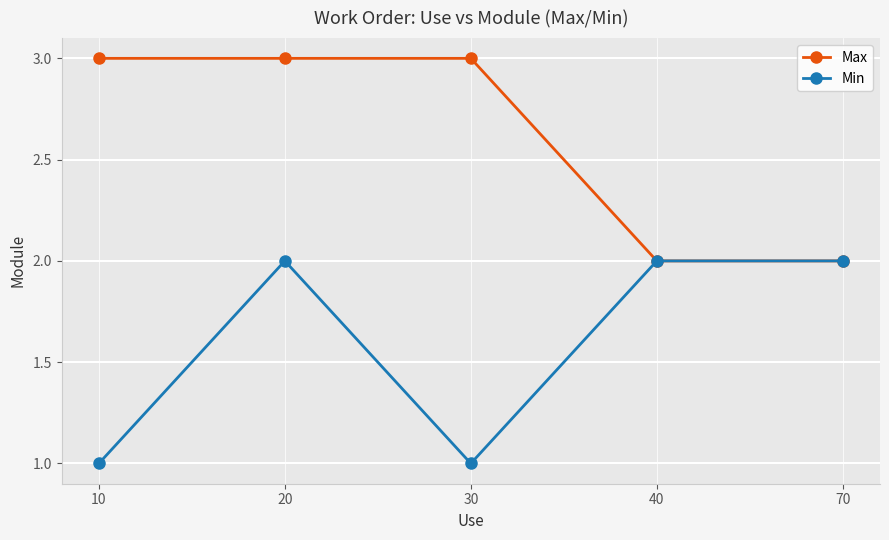

Count the Min values in the range 1 to 2.

5